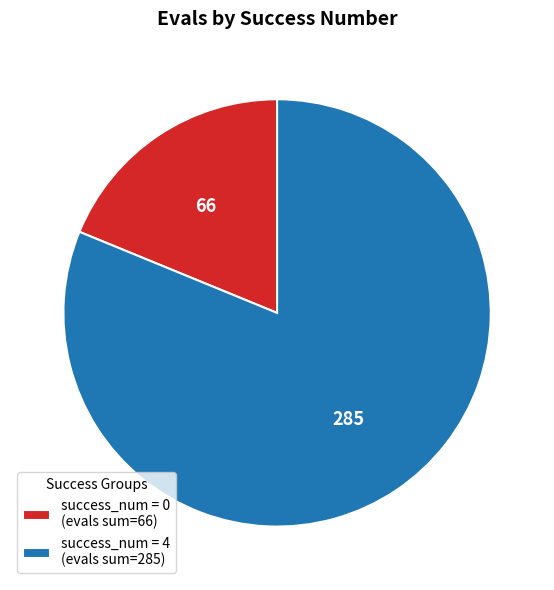

What is the ratio of the value at success_num = 4 (evals sum=285) to the value at success_num = 0 (evals sum=66)?

4.3